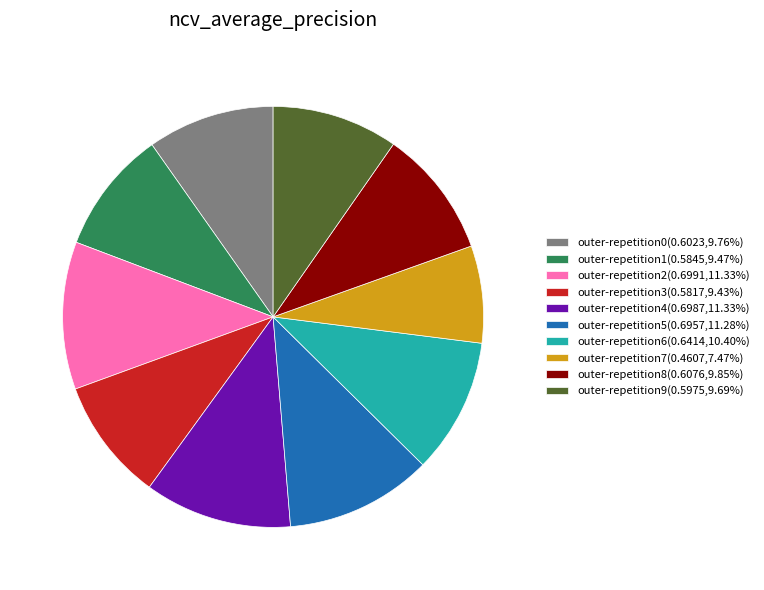

Is the sum of outer-repetition1(0.5845,9.47%) and outer-repetition9(0.5975,9.69%) greater than half?

No